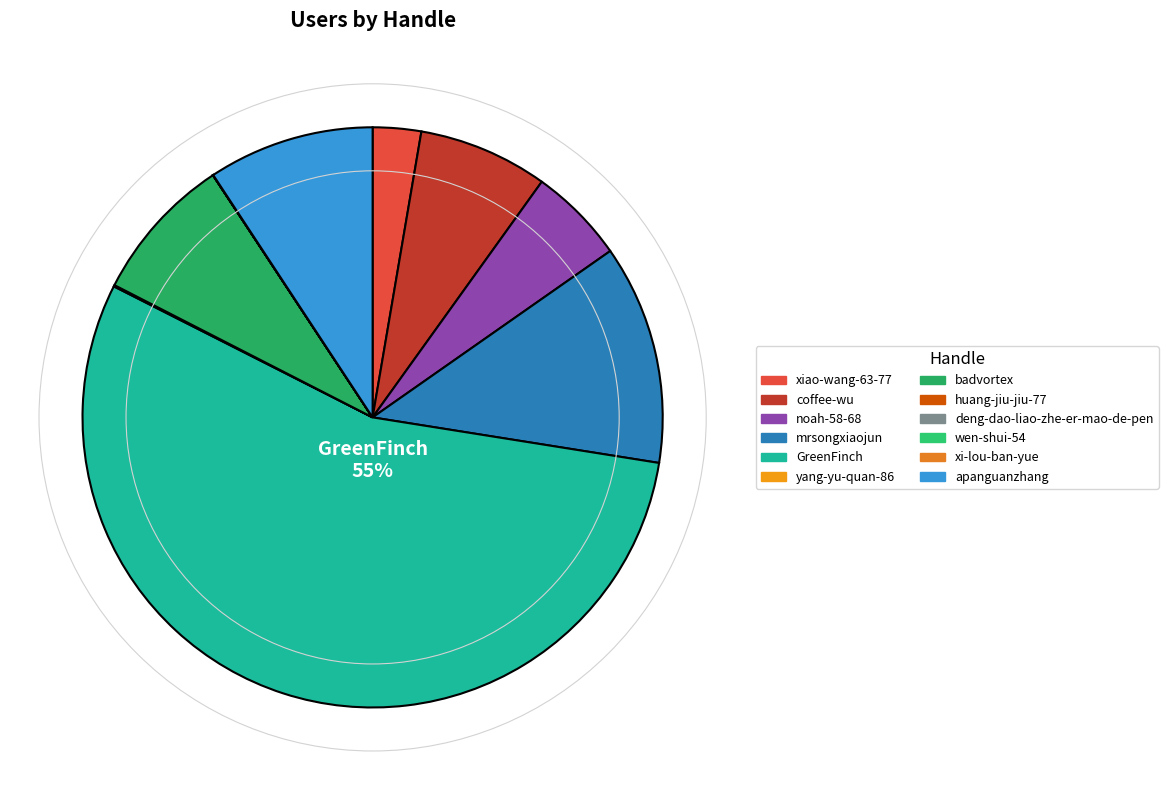

Is the sum of huang-jiu-jiu-77 and yang-yu-quan-86 greater than half?

No